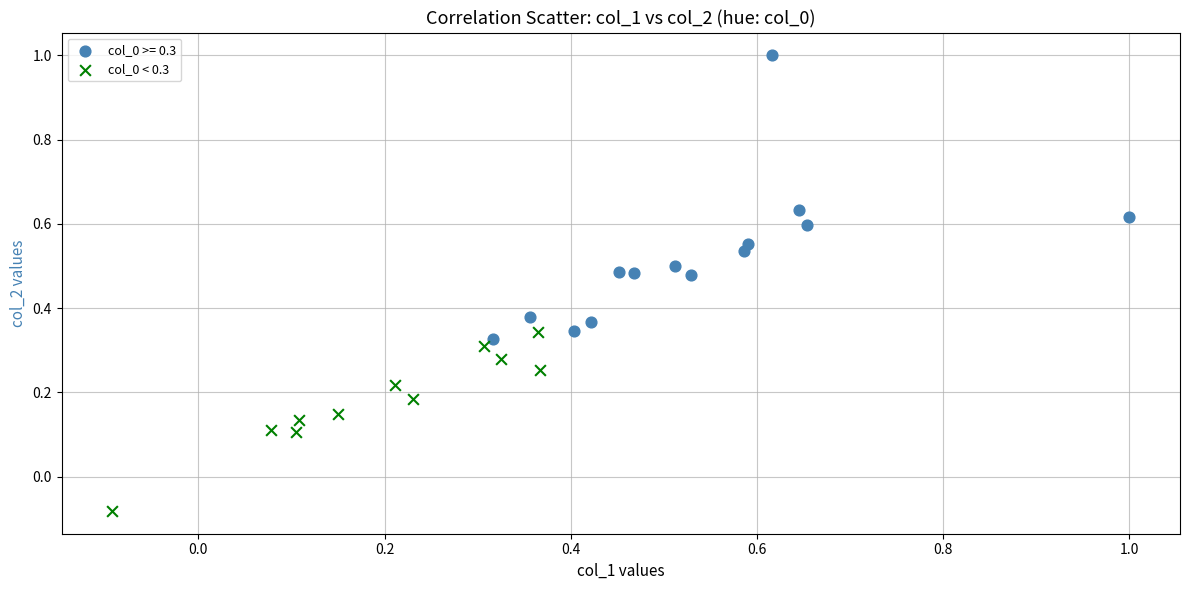

Which series contains the highest Y value?

col_0 >= 0.3